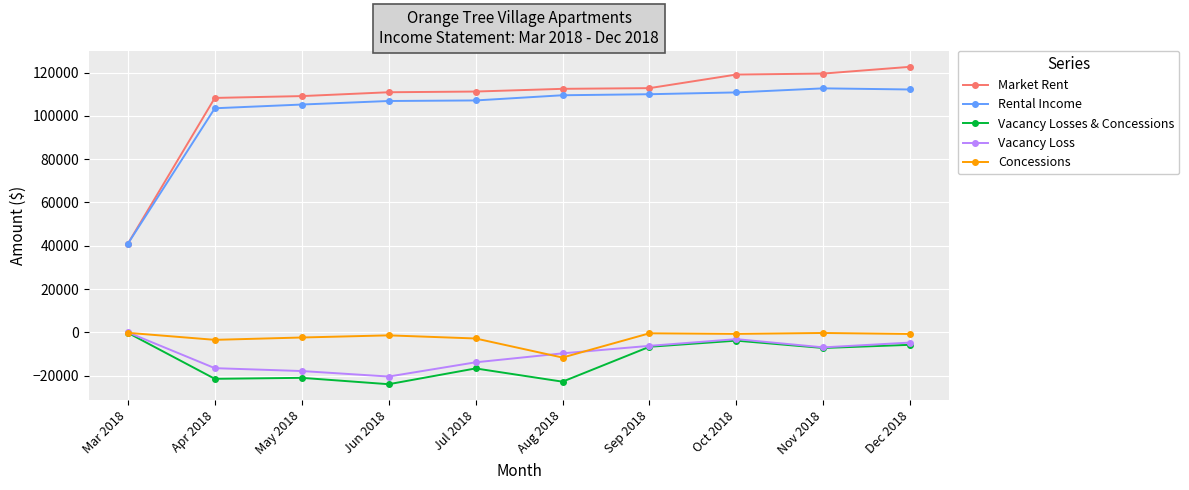

What is the value of the Market Rent point at the 10th from the left?

122675.0